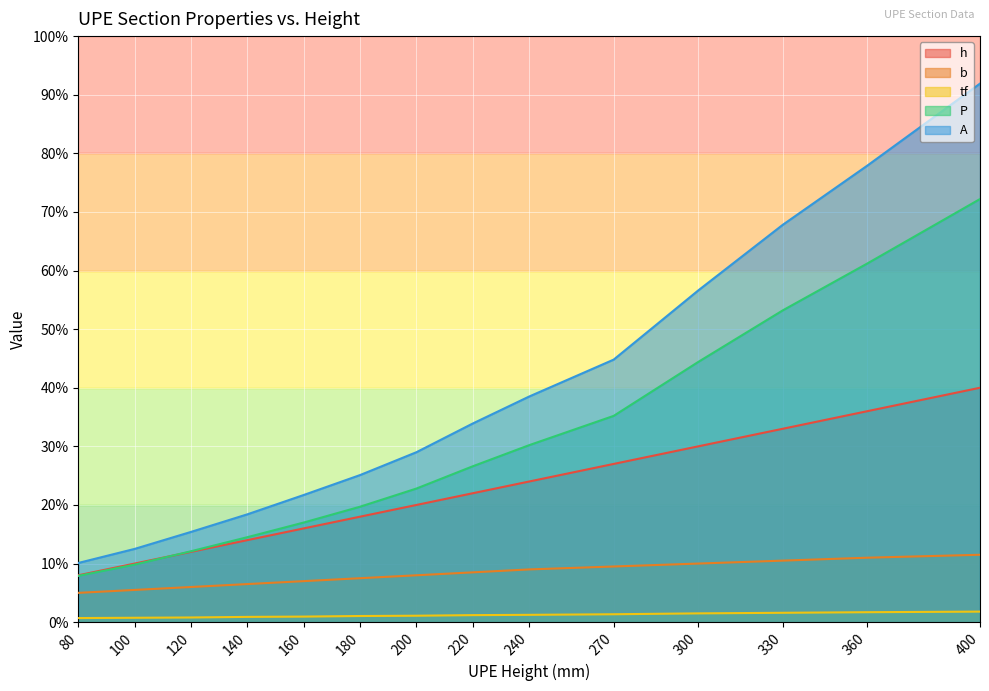

Rank the categories by A value from highest to lowest.

400, 360, 330, 300, 270, 240, 220, 200, 180, 160, 140, 120, 100, 80